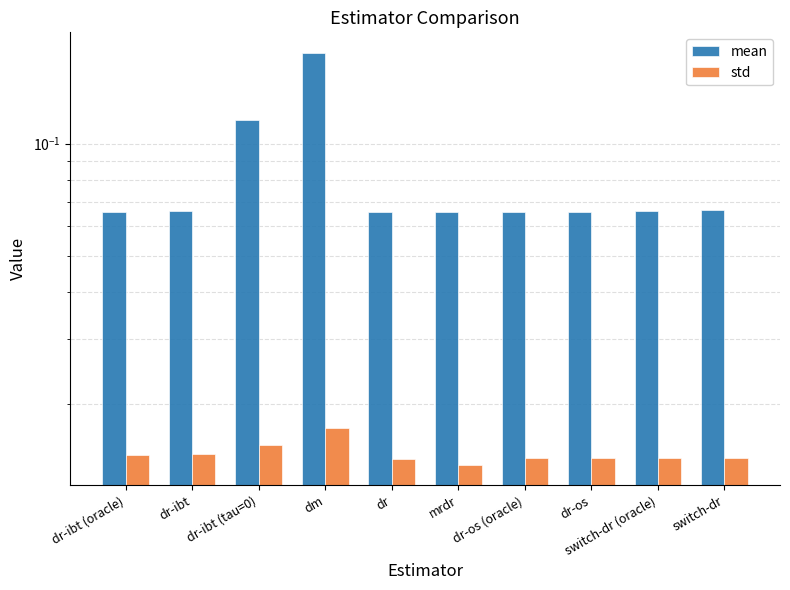

What position from the left is mrdr?

6